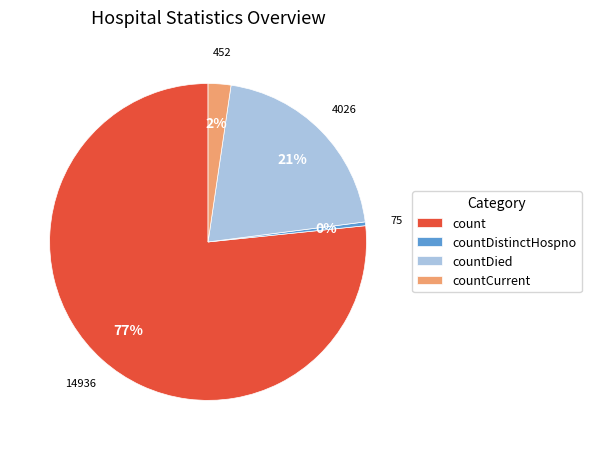

Which slice is the largest?

count